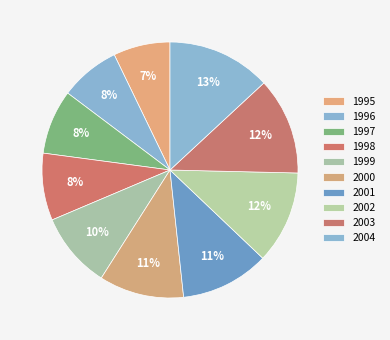

How many segments does this pie chart have?

10